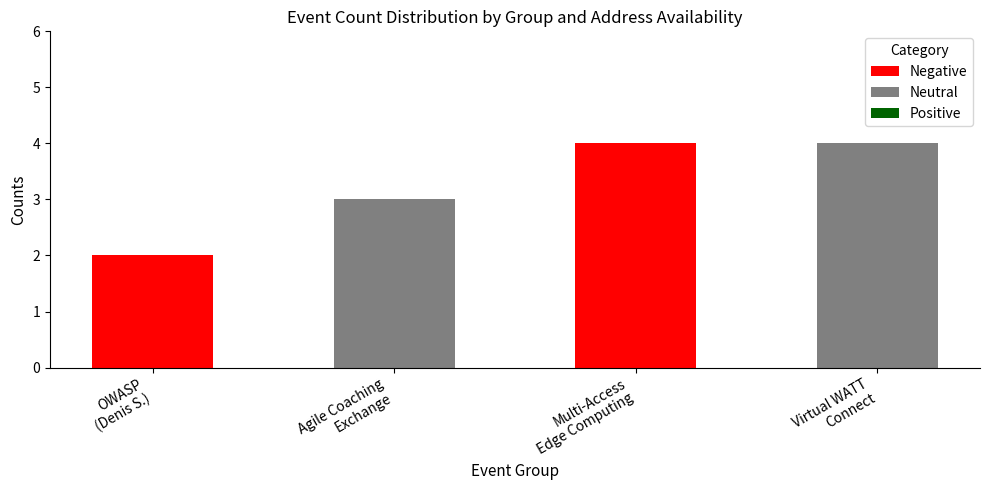

Between OWASP
(Denis S.) and Virtual WATT
Connect, which is larger?

OWASP
(Denis S.)